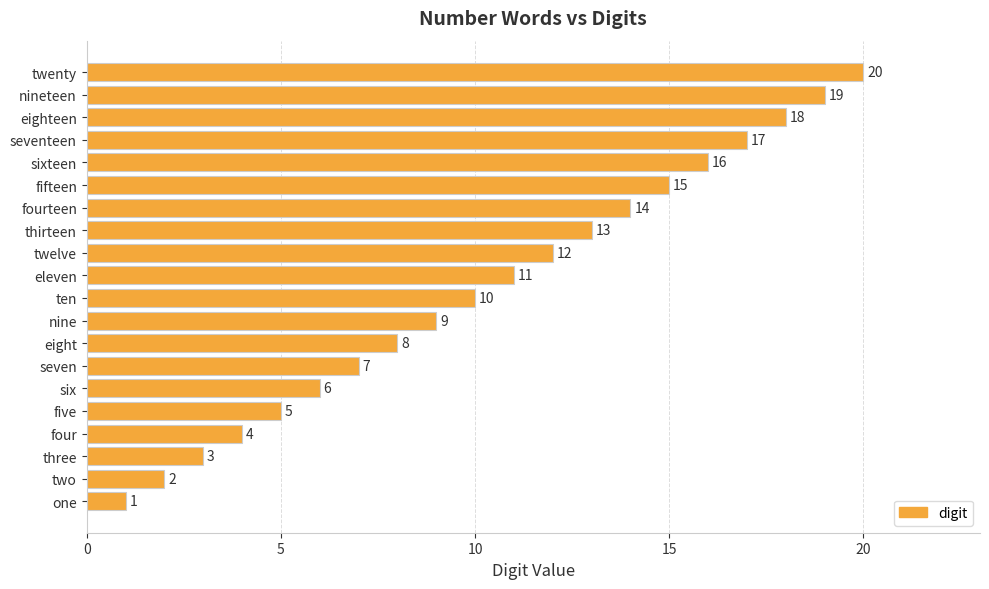

Rank the categories by value from lowest to highest.

one, two, three, four, five, six, seven, eight, nine, ten, eleven, twelve, thirteen, fourteen, fifteen, sixteen, seventeen, eighteen, nineteen, twenty